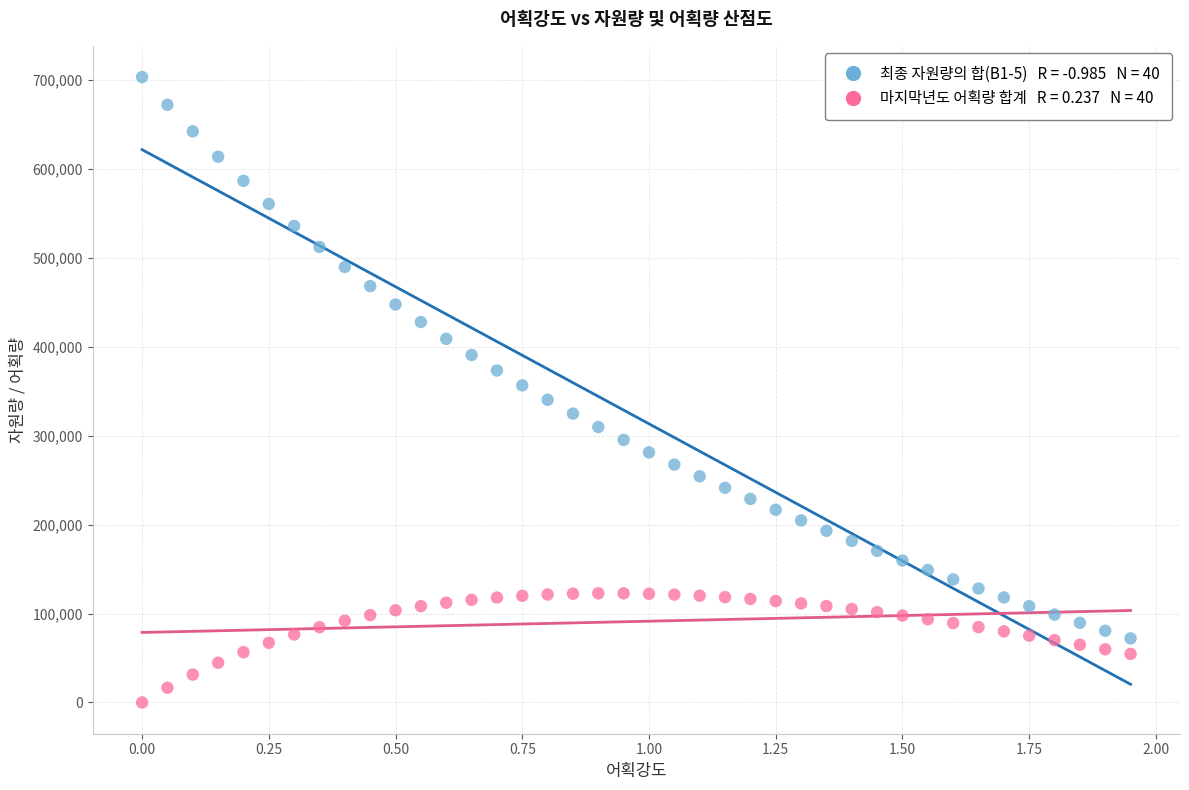

Across all data points, what is the range of Y values (max minus min)?

703164.6